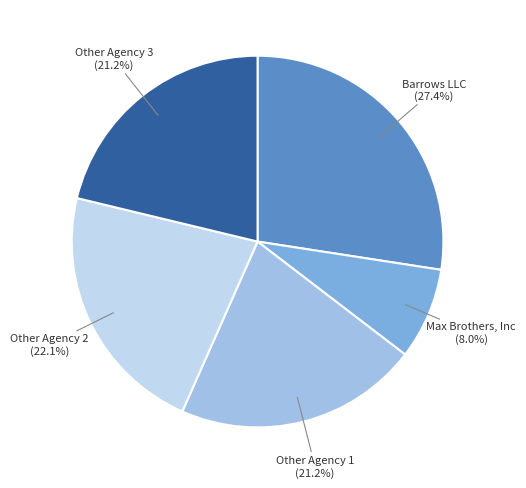

Is there any slice that represents more than half of the pie?

No